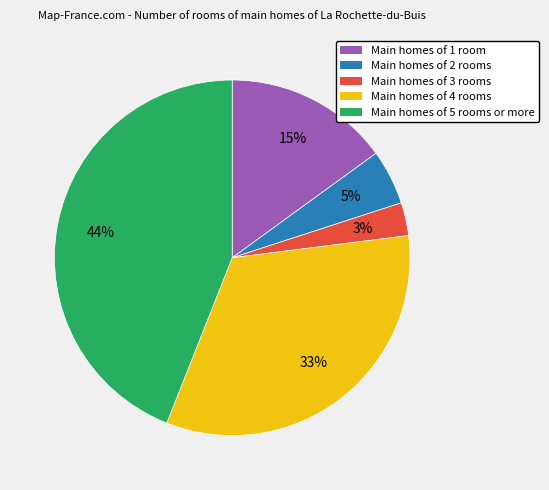

The Main homes of 4 rooms slice represents 23% of the pie. True or false?

False